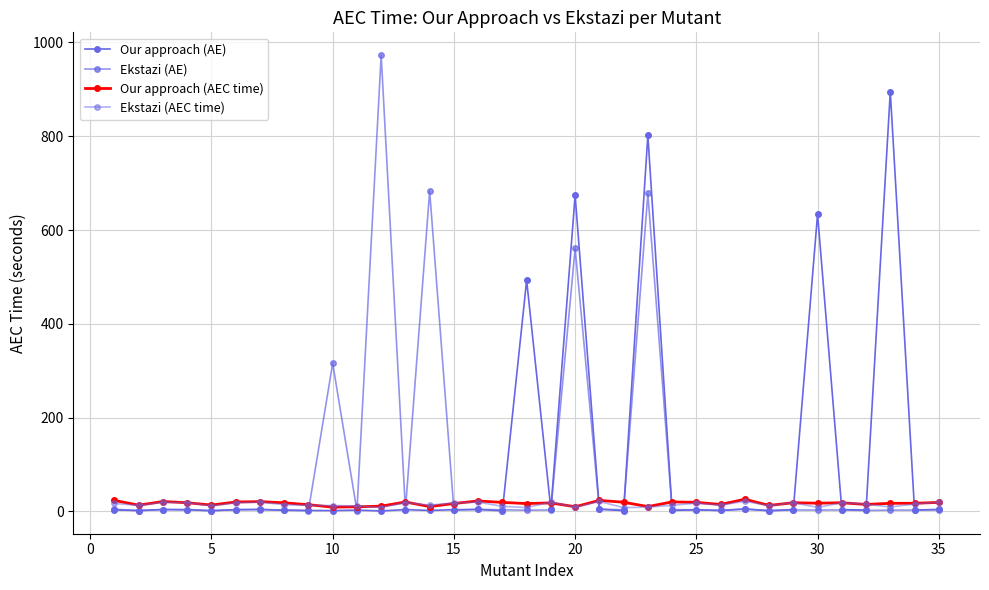

Reading left to right, what are all the values shown in this chart?

Our approach (AE): 3.4	2.0	4.1	4.0	1.7	3.8	4.3	2.5	2.1	1.9	2.9	1.1	4.0	2.2	3.7	4.3	1.4	493.0	4.4	674.0	4.8	1.7	802.0	2.1	3.6	2.2	4.9	1.8	3.9	634.0	3.9	2.9	895.0	3.0	4.3
Ekstazi (AE): 4.9	1.7	4.1	3.3	1.7	3.8	4.1	3.2	2.0	316.0	1.3	973.0	3.8	683.0	2.8	4.5	3.5	2.7	3.2	561.0	4.9	3.7	678.0	3.9	3.6	2.1	5.7	1.5	3.3	3.0	3.3	2.1	2.9	2.9	3.5
Our approach (AEC time): 23.5	13.5	21.2	18.6	13.7	20.2	21.0	18.4	14.4	9.3	10.0	11.3	20.2	10.4	16.9	22.4	19.3	16.9	18.2	10.0	23.6	19.7	10.4	20.4	19.5	14.9	26.1	12.9	18.6	17.6	18.6	15.0	17.4	17.4	19.4
Ekstazi (AEC time): 17.1	13.0	19.3	18.9	11.9	18.4	20.0	14.3	13.1	12.5	11.8	8.4	18.8	13.5	18.2	19.9	10.9	8.3	20.2	8.9	21.3	8.2	9.3	13.2	17.7	13.3	21.8	12.4	18.7	8.7	18.7	15.5	9.5	15.9	20.0